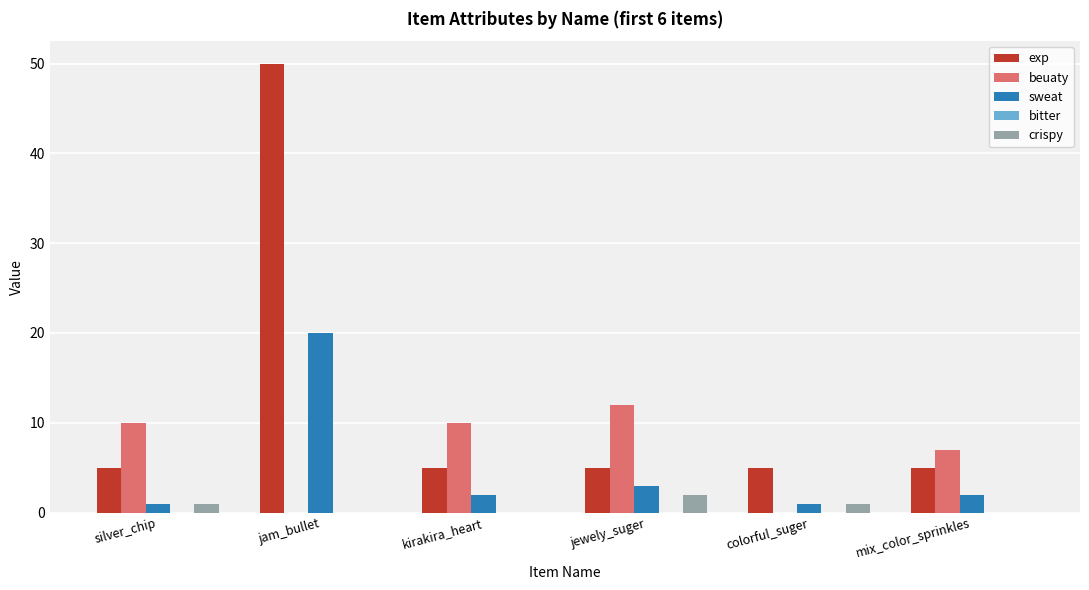

What is the maximum value for sweat?

20